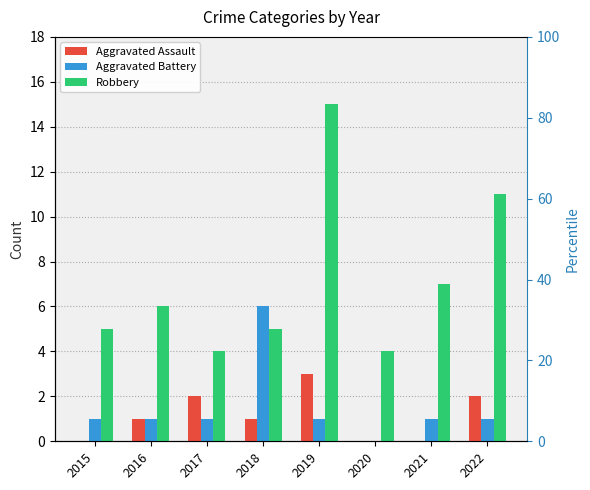

Rank the series at 2015 from highest to lowest value.

Robbery, Aggravated Battery, Aggravated Assault